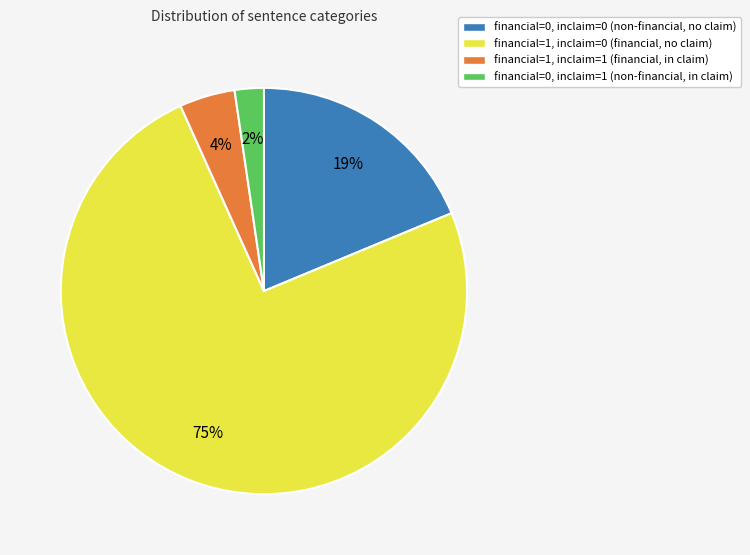

To the nearest percent, what is the average slice percentage?

25%